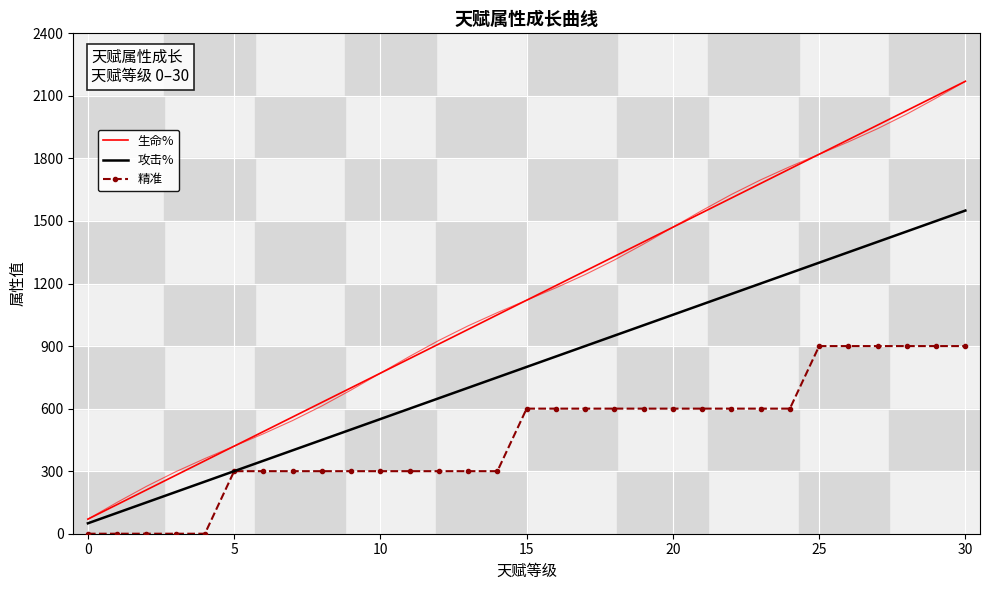

The 攻击% series shows 1300 at 25. True or false?

True